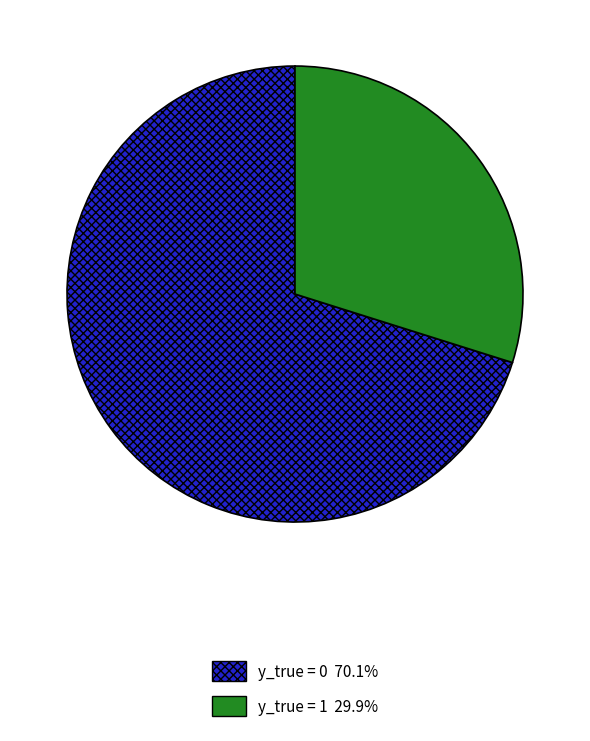

Rank the categories by value from highest to lowest.

y_true = 0, y_true = 1